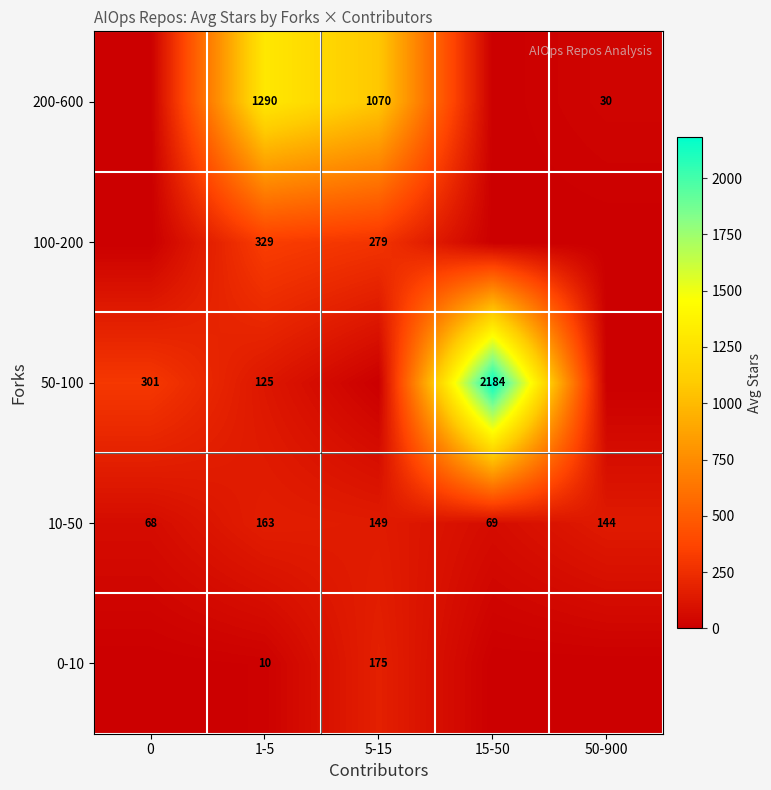

List the labels in order of 10-50 value, smallest first.

0, 15-50, 50-900, 5-15, 1-5